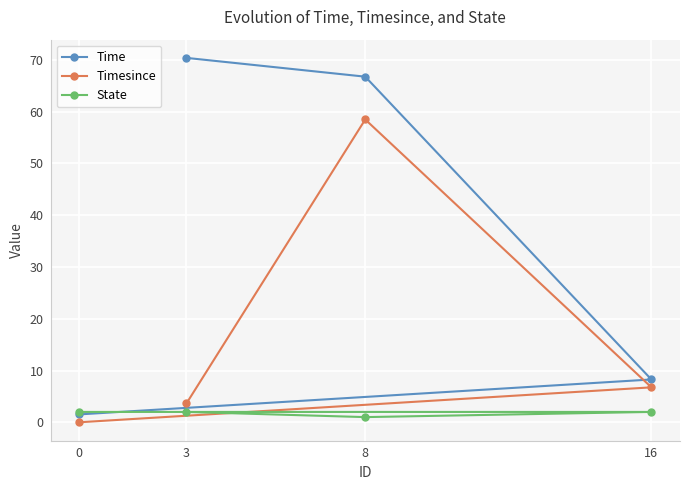

Rank the categories by Timesince value from highest to lowest.

8, 16, 3, 0